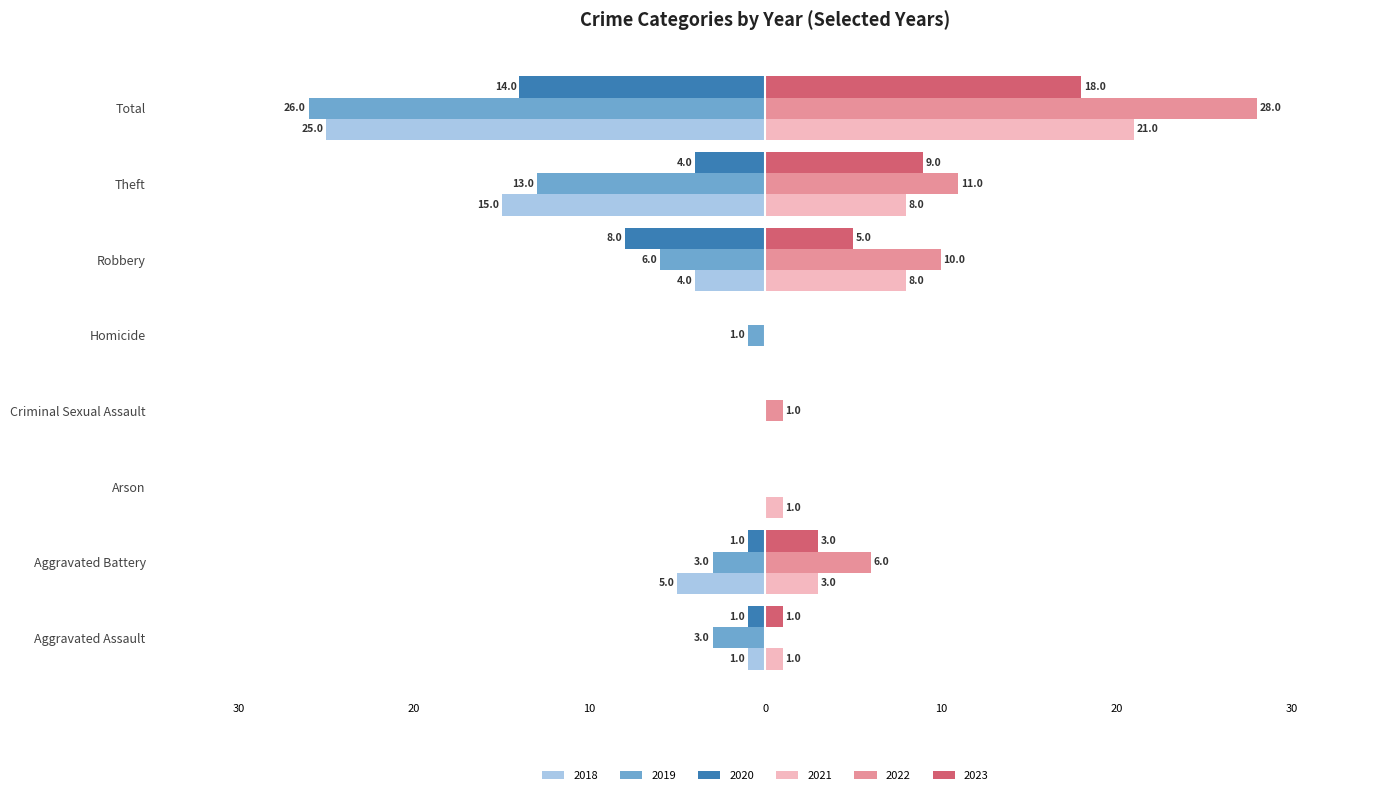

Is it true that 2020 equals -1 at Aggravated Assault?

True